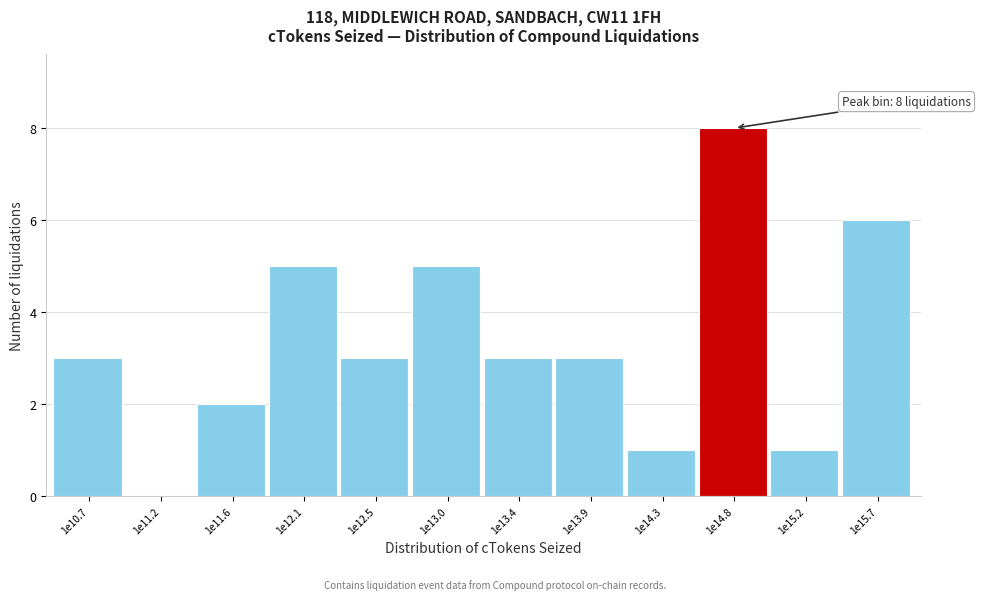

Reading right to left, list all the values displayed in this chart.

1e15.7=6	1e15.2=1	1e14.8=8	1e14.3=1	1e13.9=3	1e13.4=3	1e13.0=5	1e12.5=3	1e12.1=5	1e11.6=2	1e11.2=0	1e10.7=3